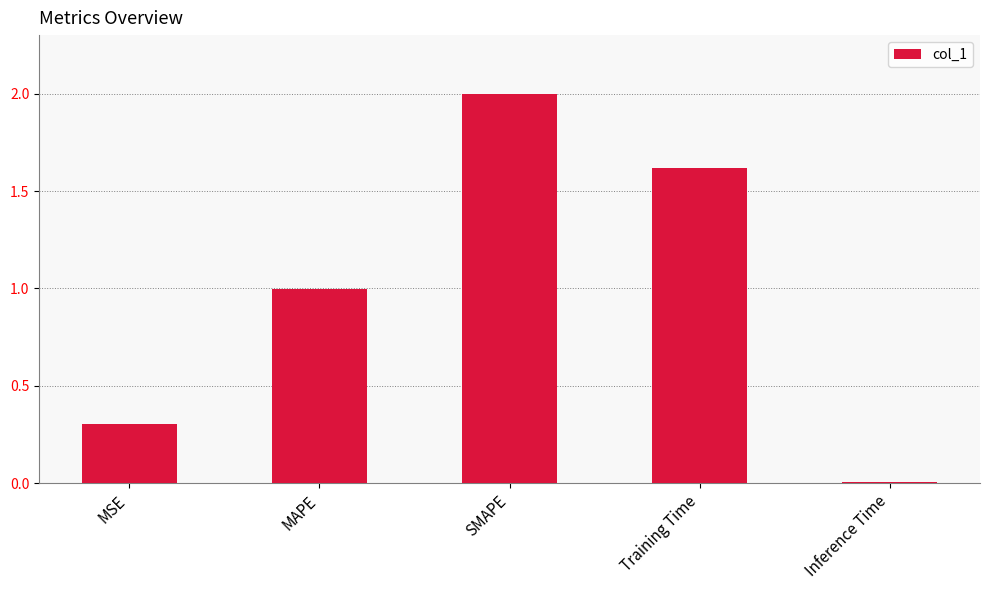

List the labels in order of value, largest first.

SMAPE, Training Time, MAPE, MSE, Inference Time